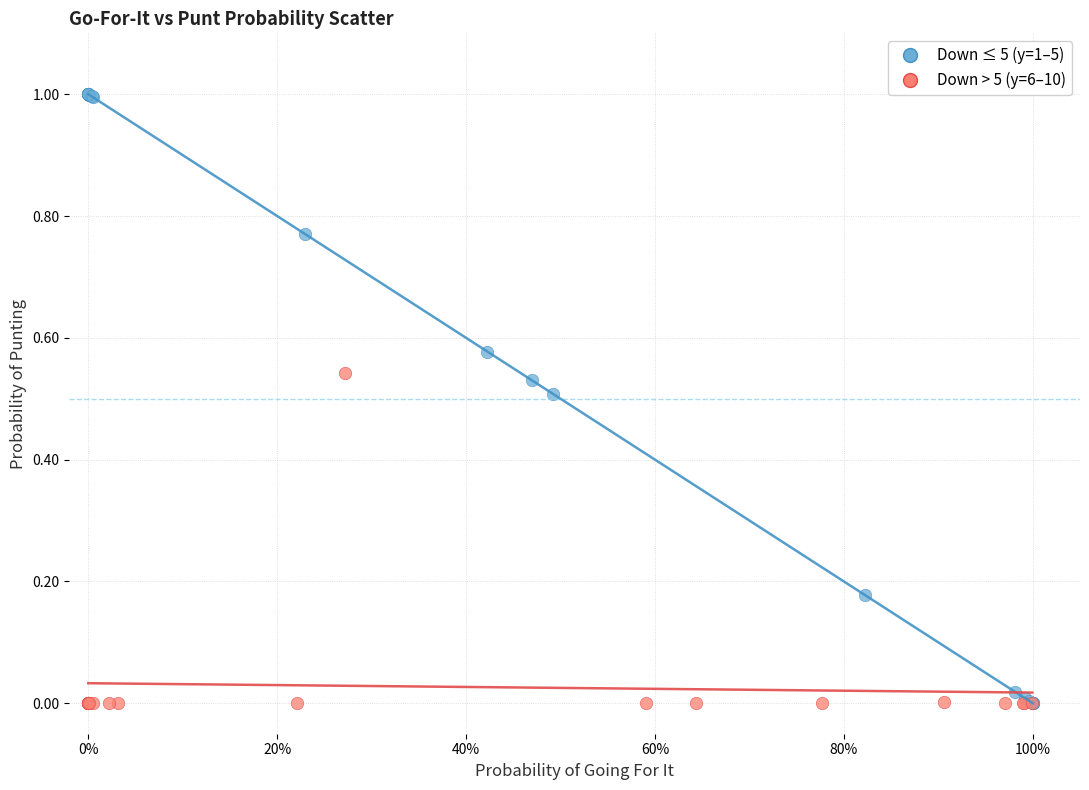

Which series has the widest spread of Y values?

Down ≤ 5 (y=1–5)